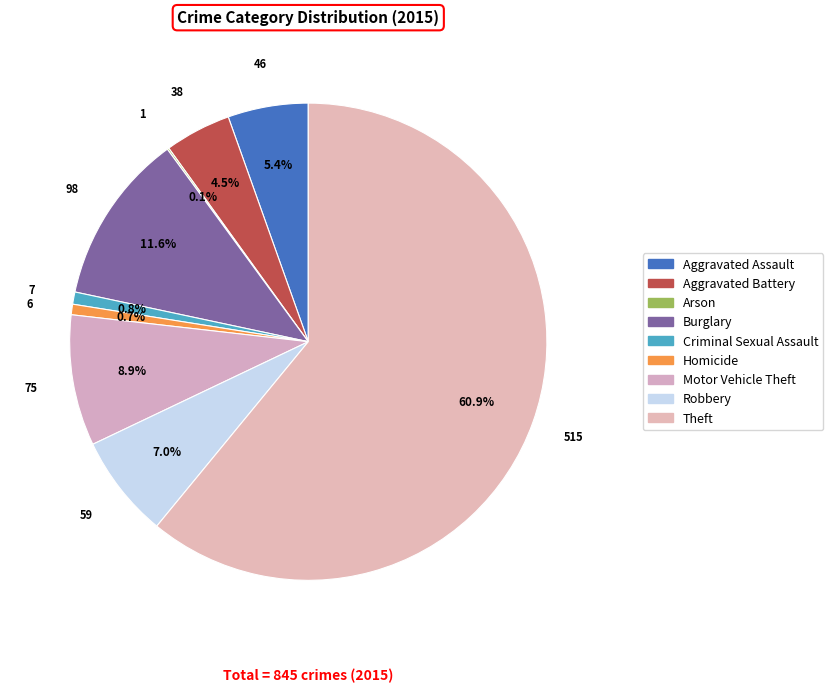

To the nearest percent, what is the average slice percentage?

11%